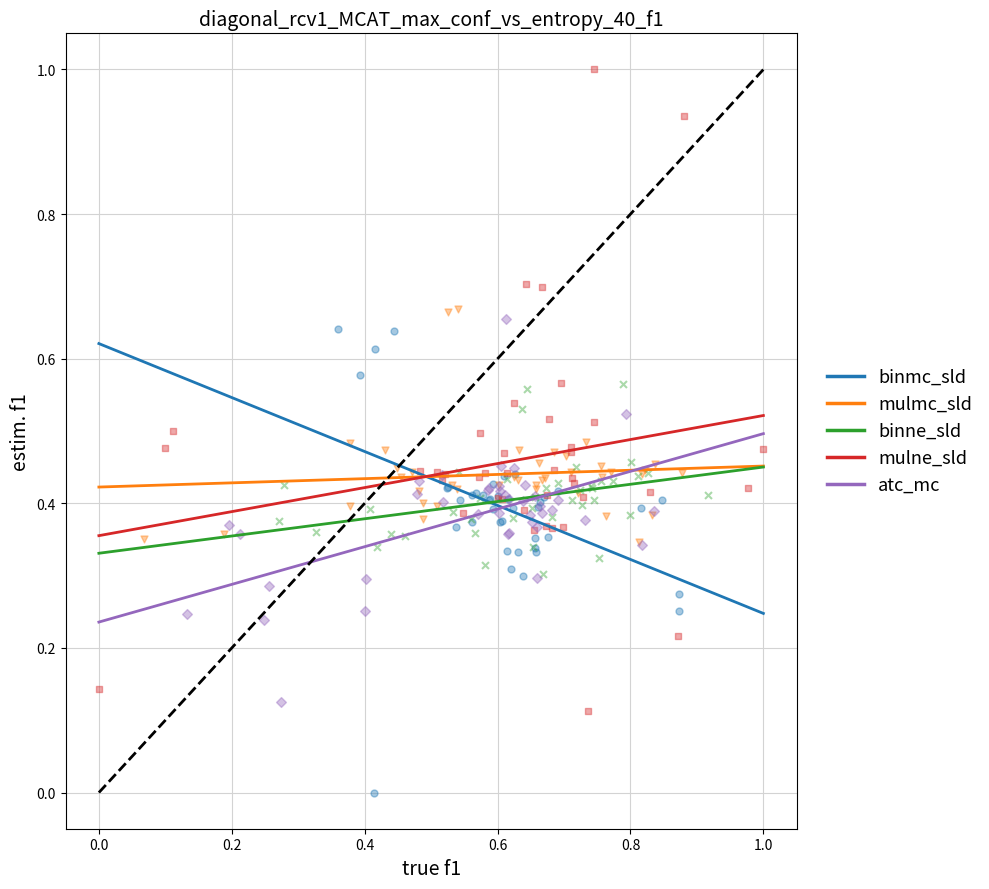

Which series contains the lowest Y value?

binmc_sld